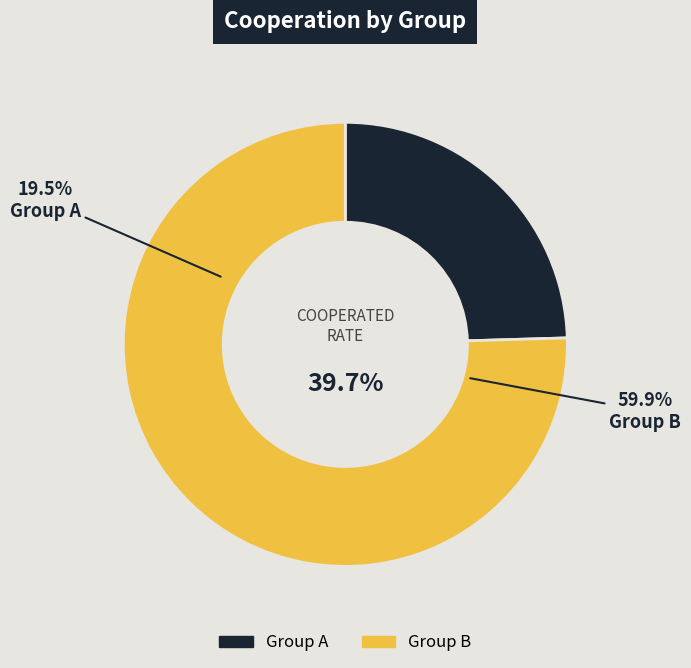

Which slice is the largest?

B